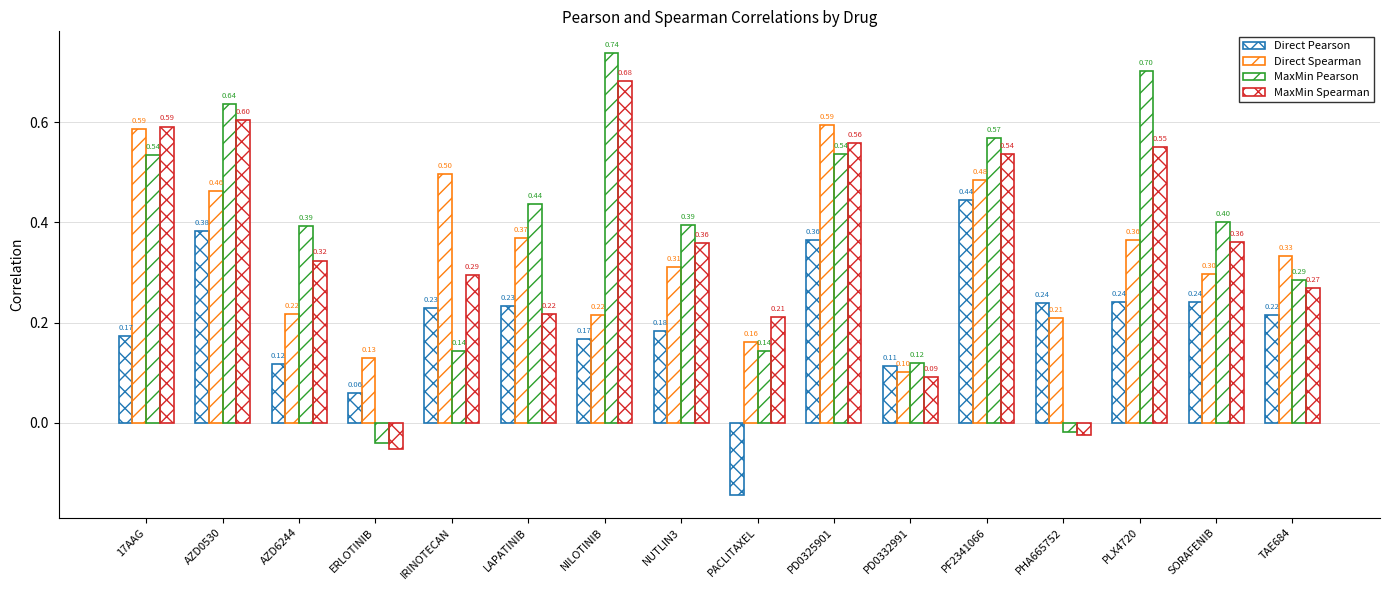

What is the sum of all MaxMin Spearman values?

5.6